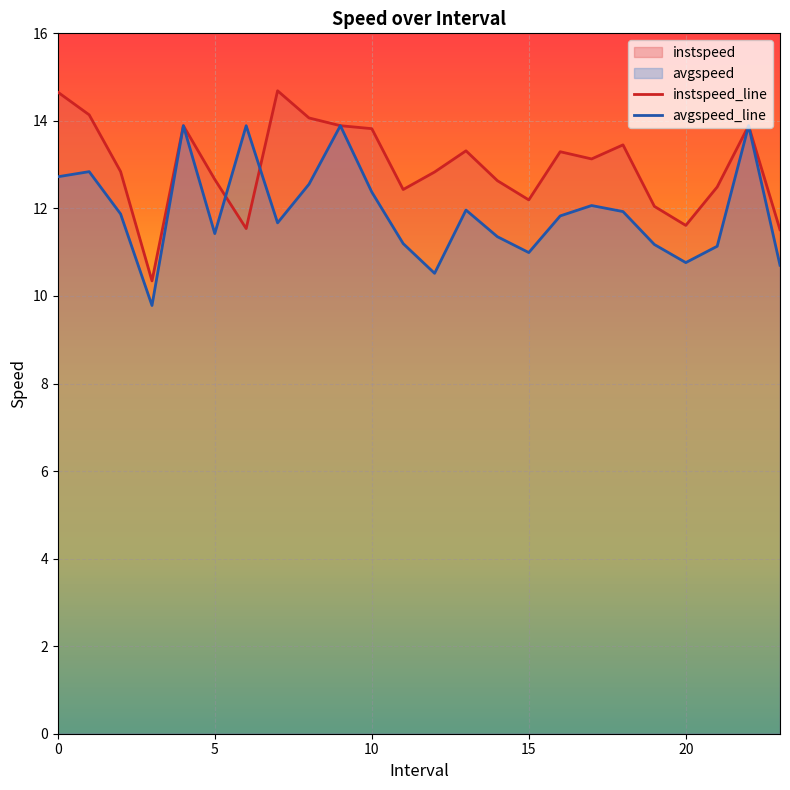

What is the highest value of the instspeed_line series?

14.7